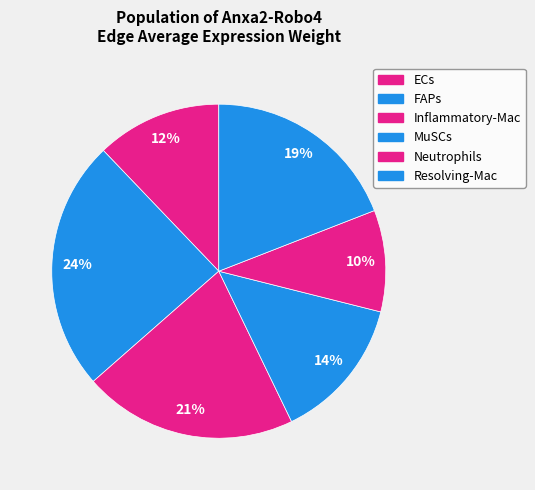

What is the smallest slice in the pie chart?

Neutrophils